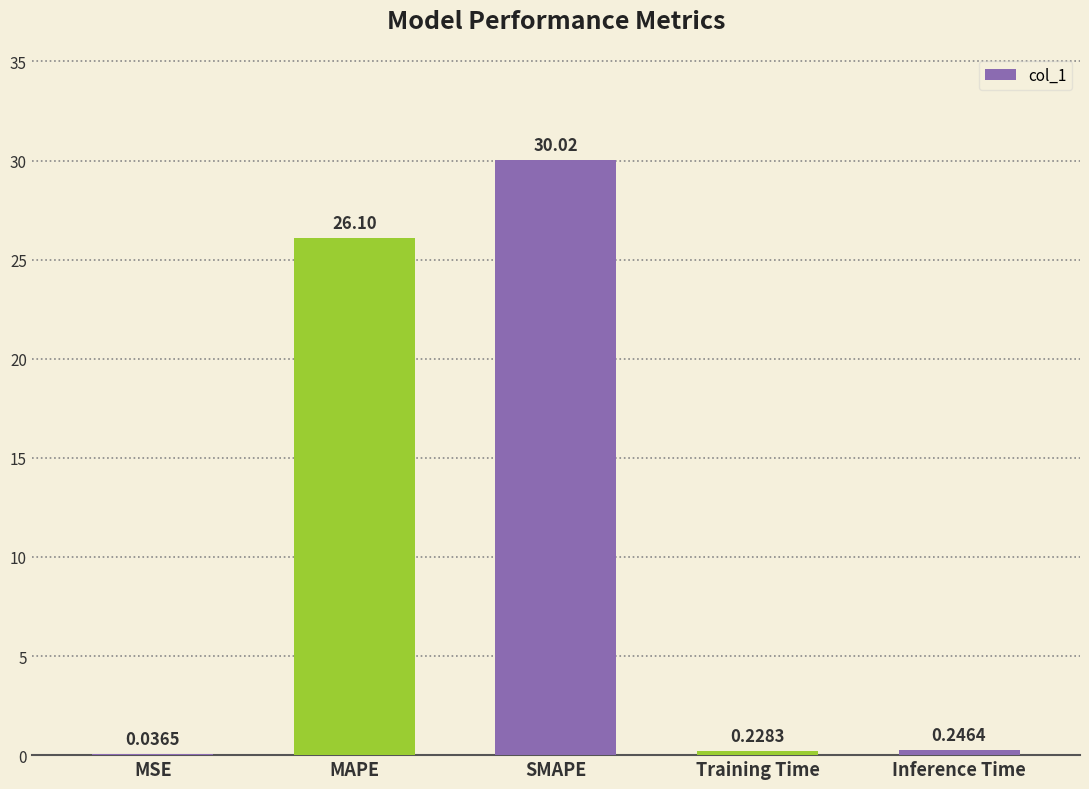

Which label corresponds to the largest value in the chart?

SMAPE